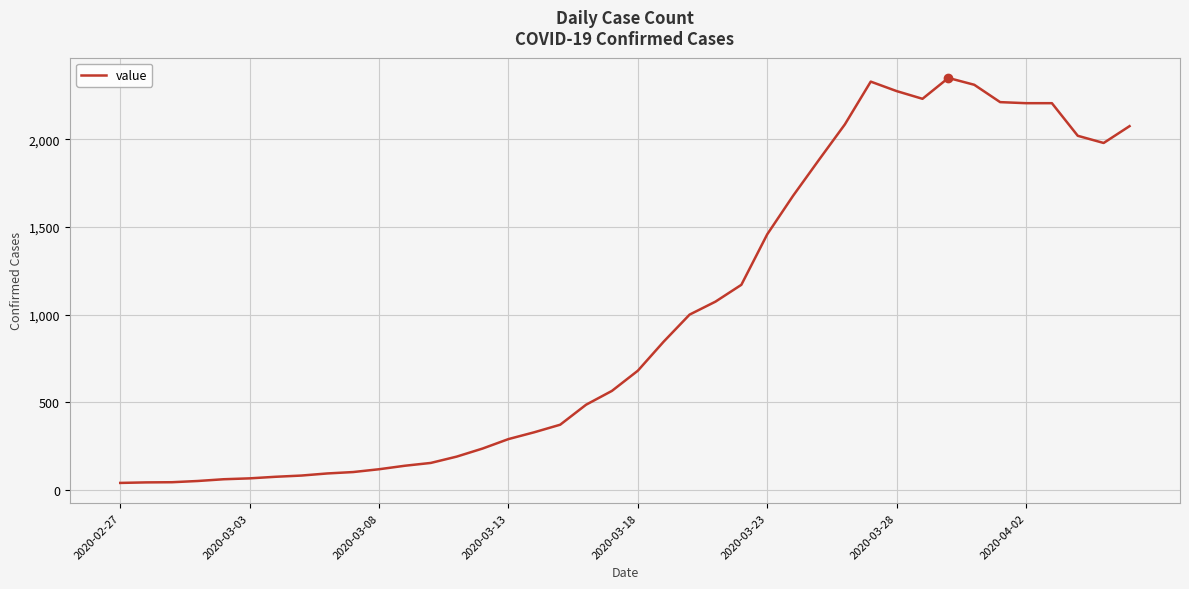

What is the greatest value displayed?

2351